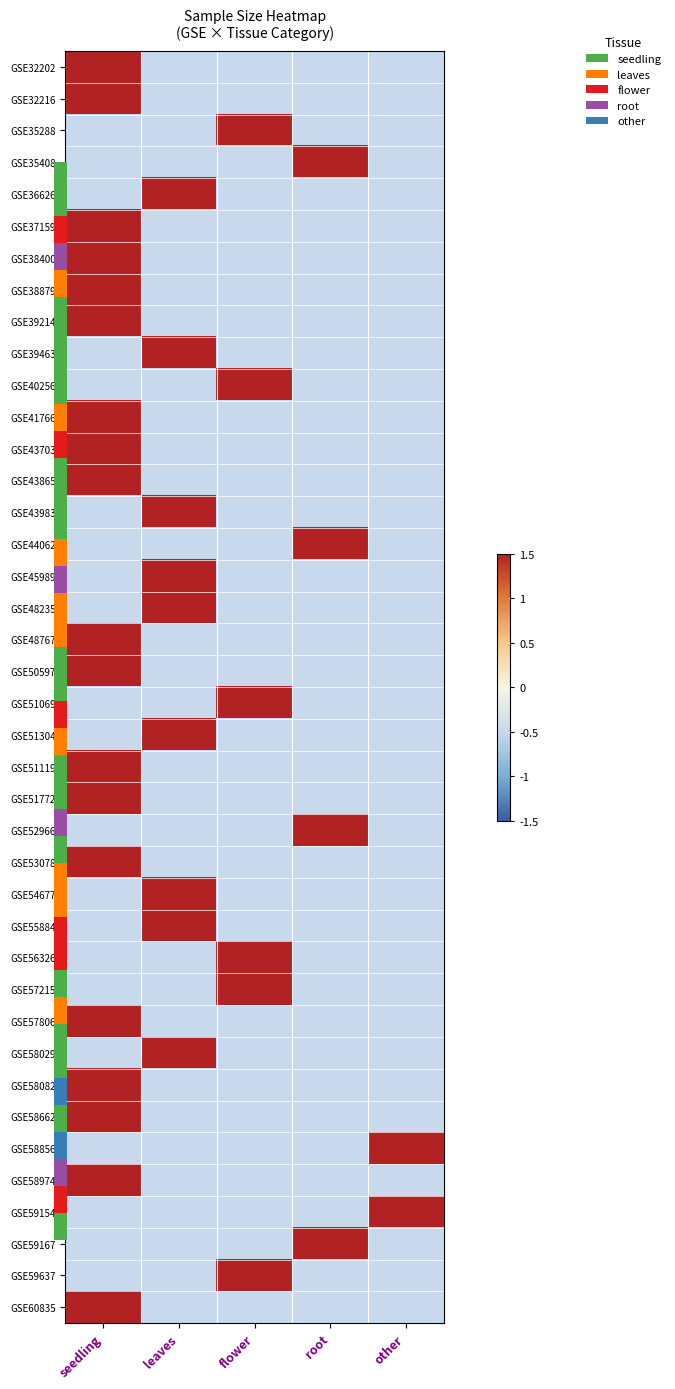

Count the number of categories in the chart.

5